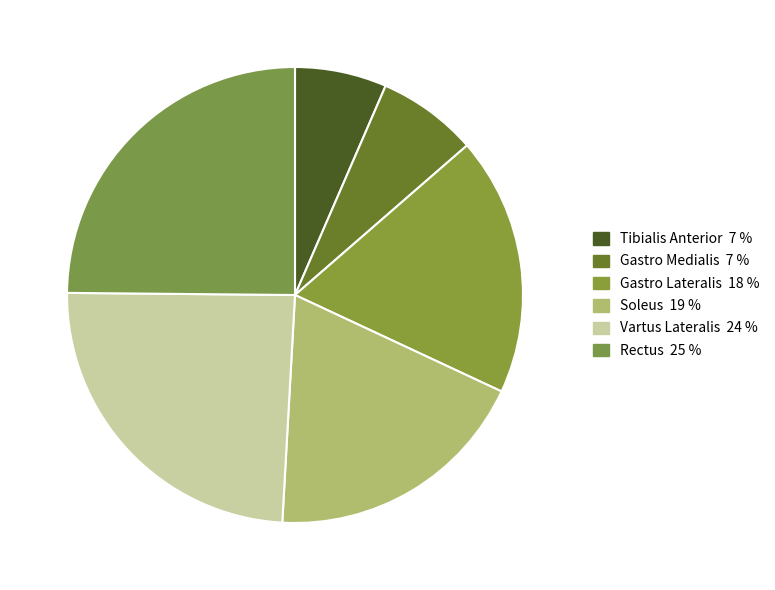

Approximately how many times larger is the value at Soleus compared to Gastro Lateralis?

1.0